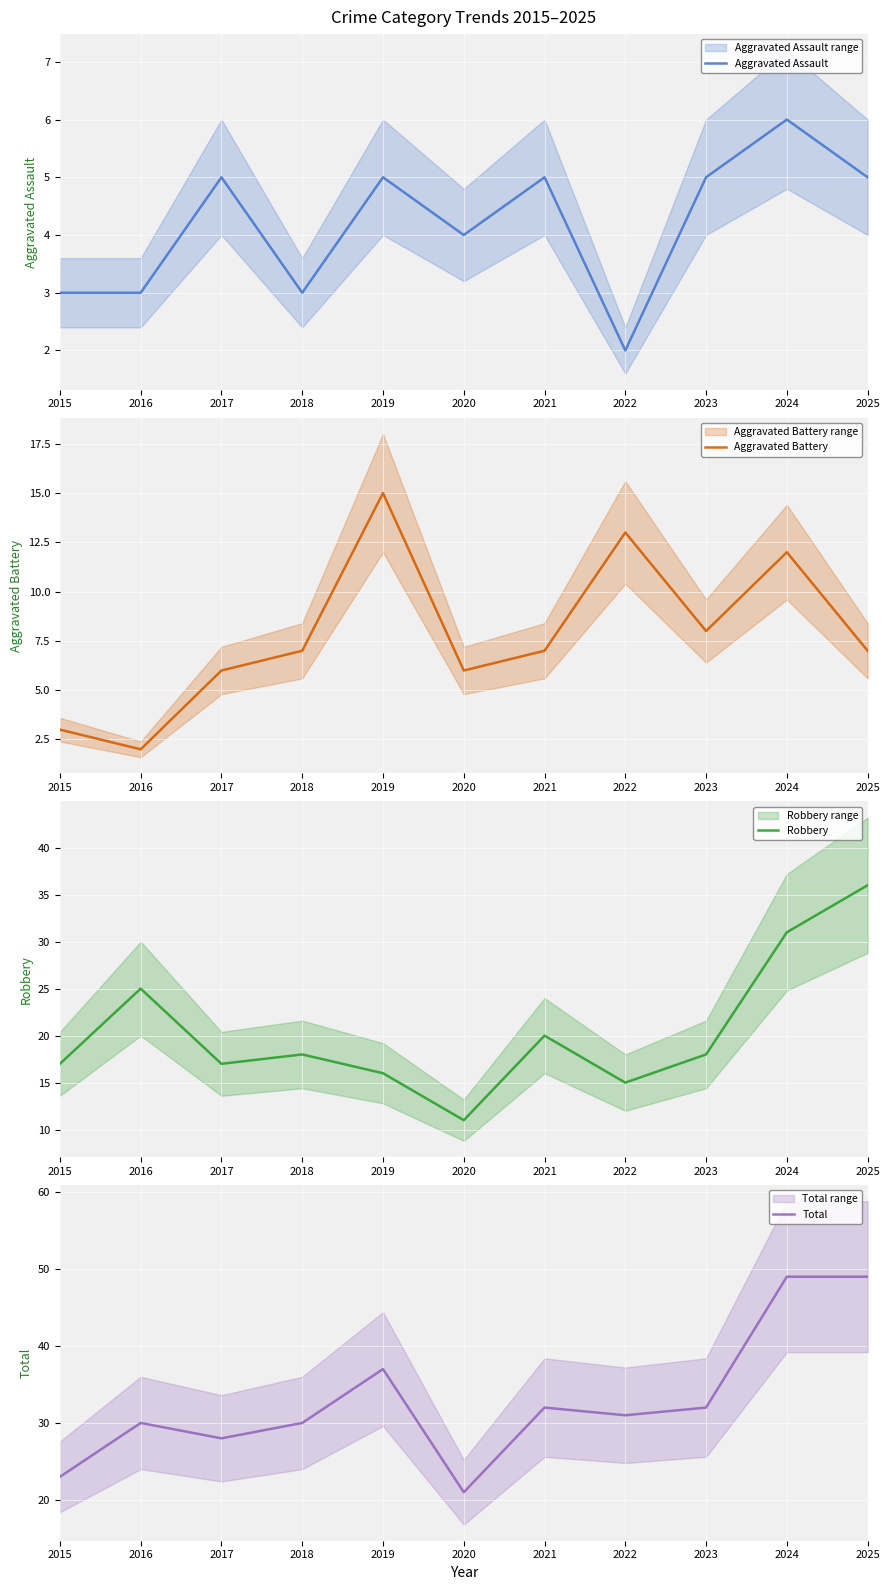

What is the sum of the Total values at 2019 and 2020?

58